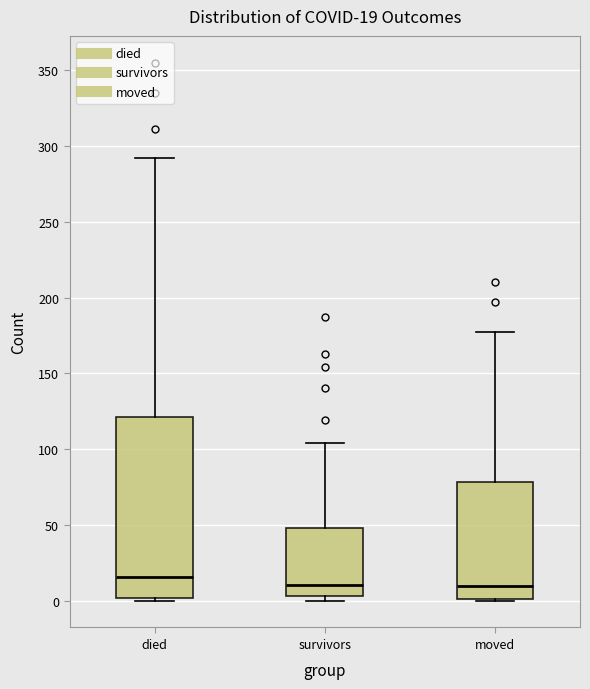

Which box has the highest median line?

died